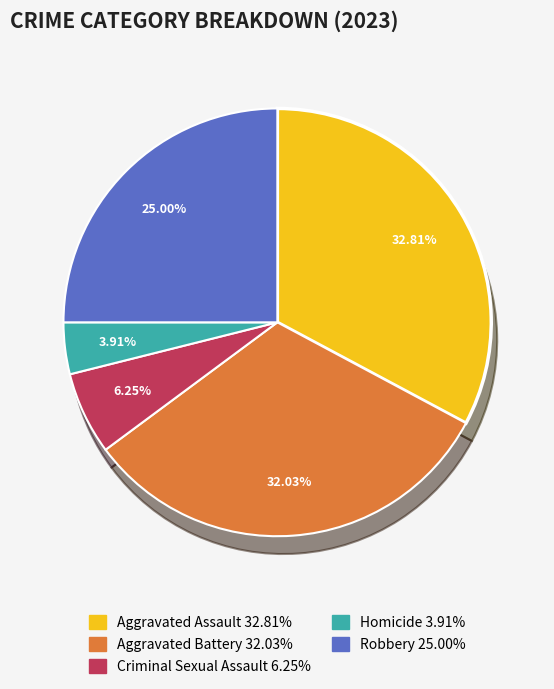

To the nearest percent, what is the average slice percentage?

20%